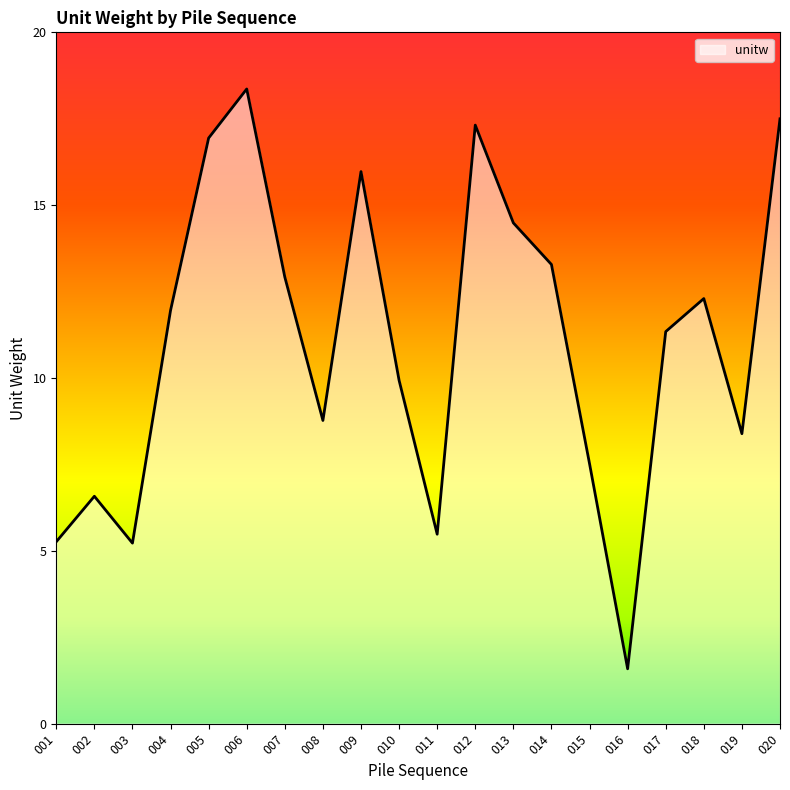

Between 001 and 005, which is larger?

005